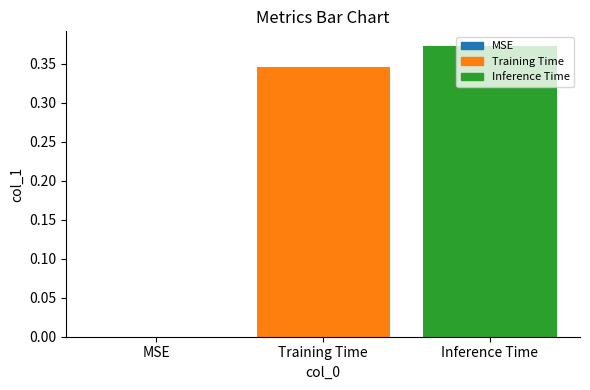

Is it true that the value at Training Time is 0.3?

True